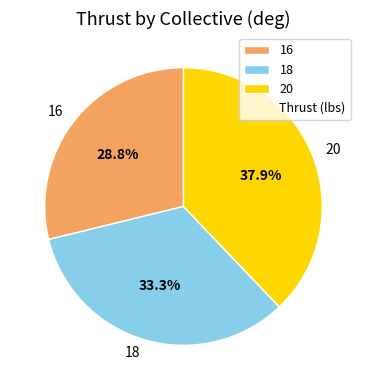

To the nearest percent, what is the average slice percentage?

33%